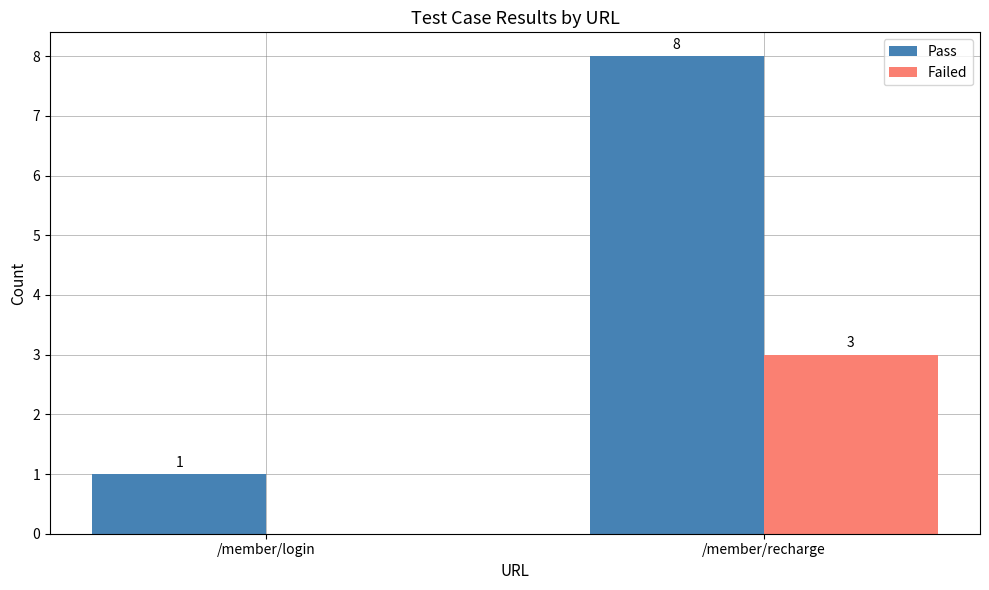

Count the number of data series in this chart.

2